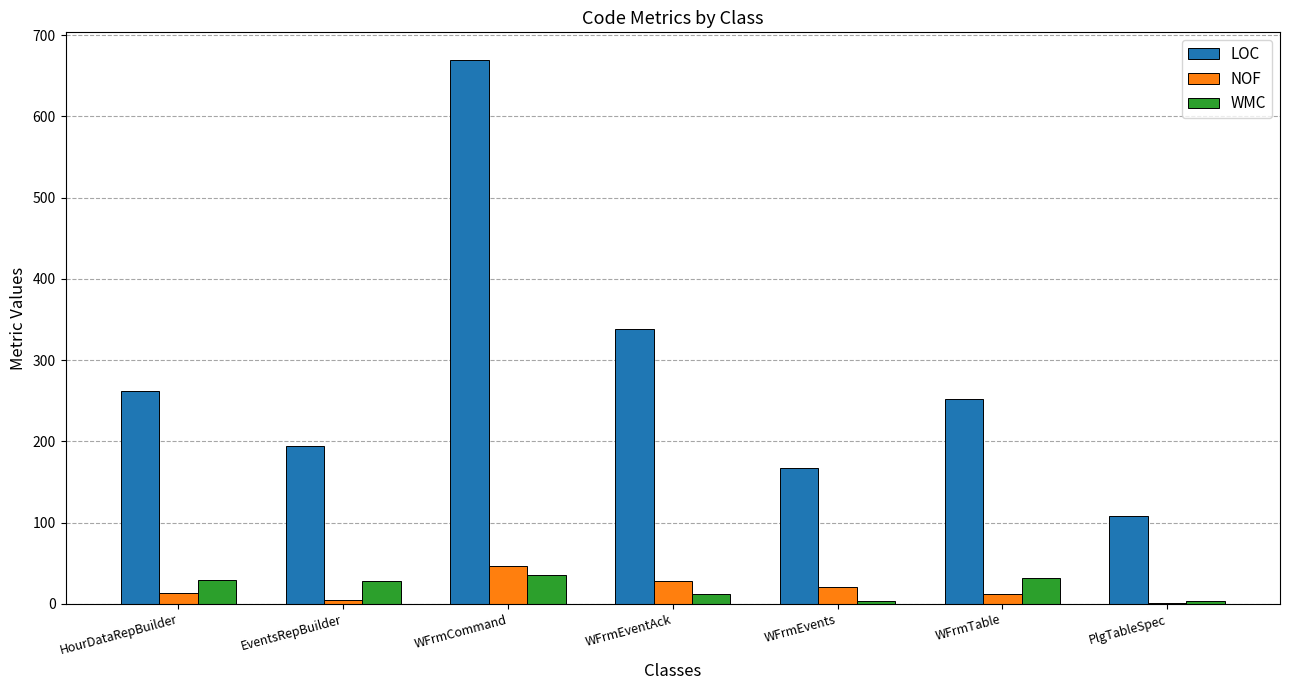

What are all the series names shown in the legend?

LOC, NOF, WMC